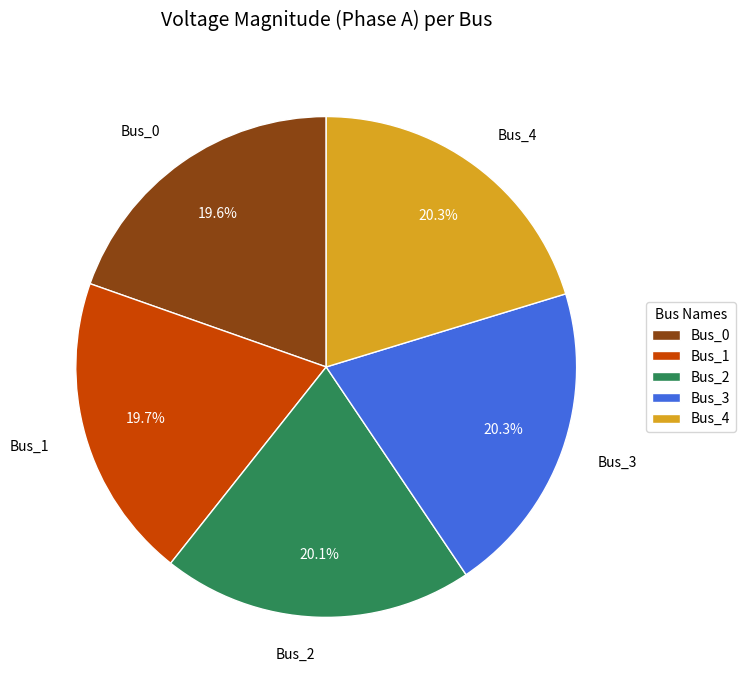

To the nearest percent, what percentage of the pie is Bus_0?

20%